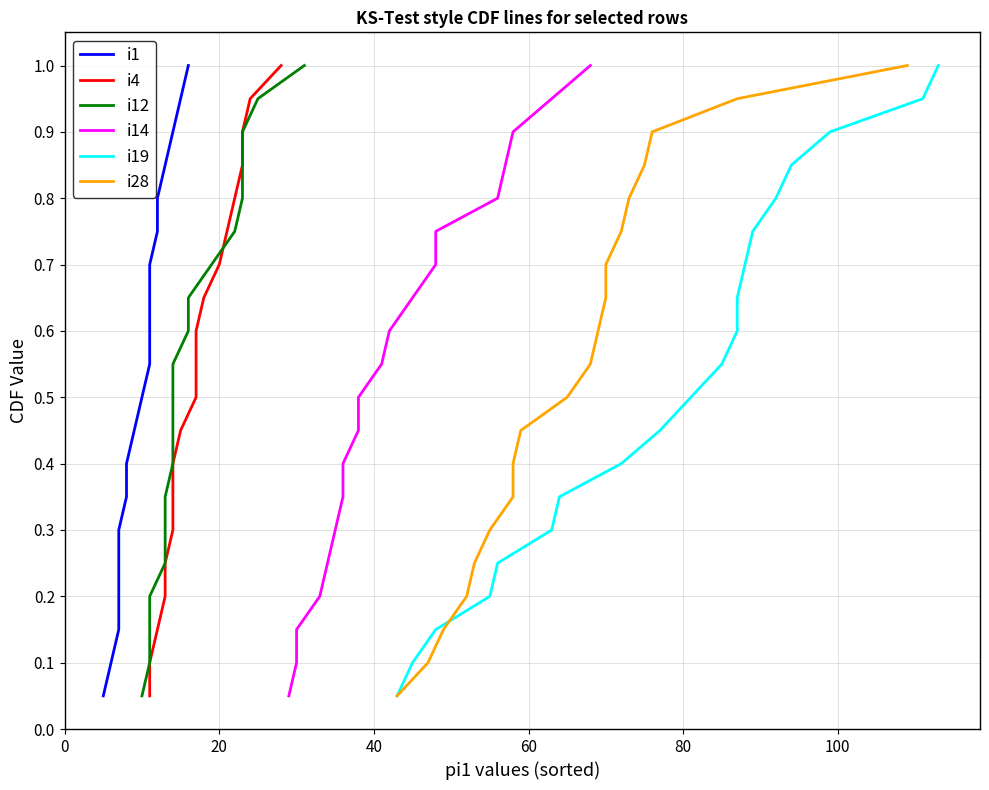

Which series changed the most between 0 and 40?

i1